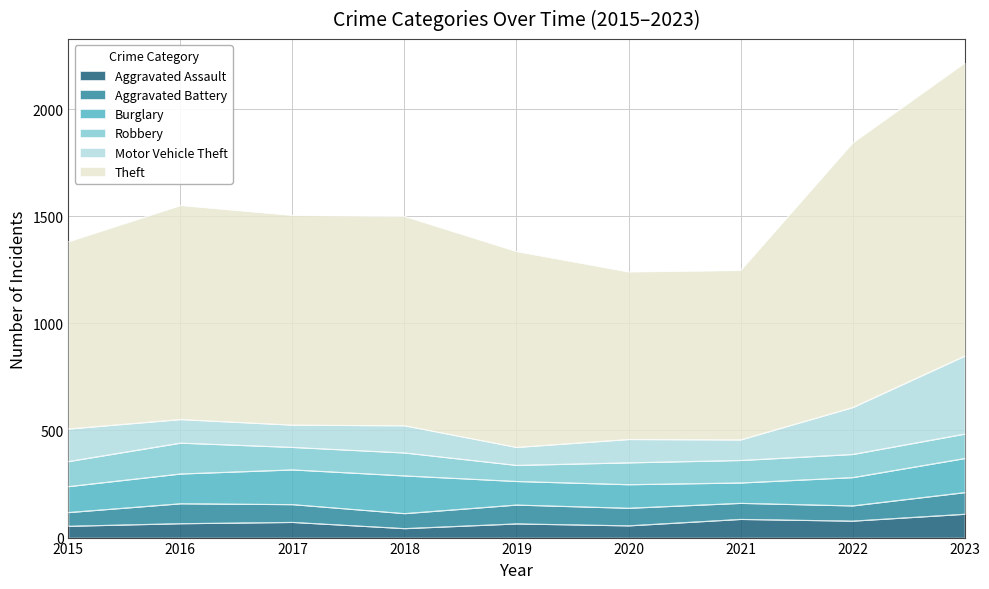

What are all the series names shown in the legend?

Aggravated Assault, Aggravated Battery, Burglary, Robbery, Motor Vehicle Theft, Theft